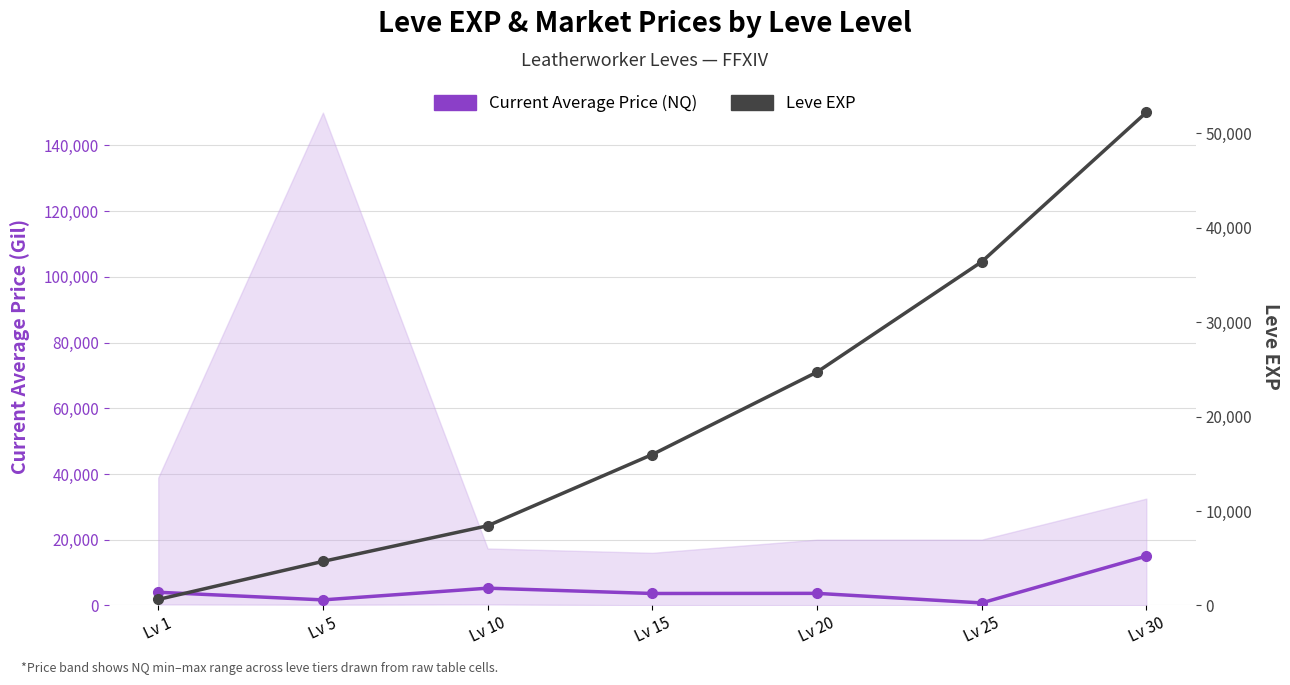

The Current Average Price (NQ) series shows 15000 at Lv 30. True or false?

True